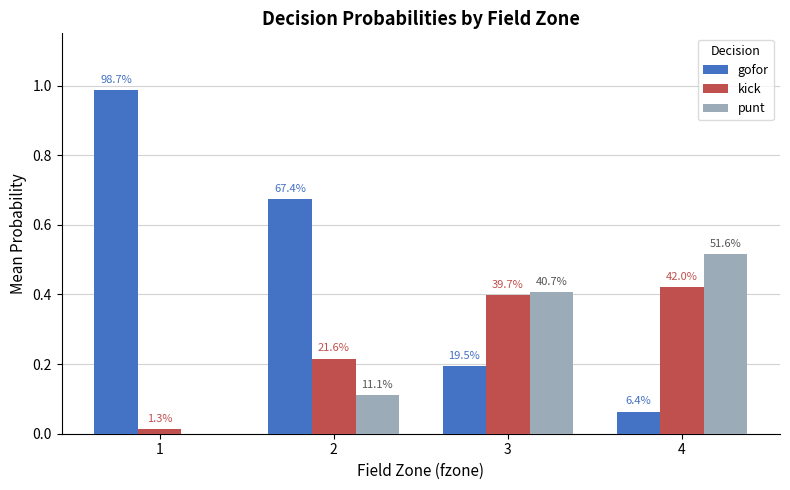

Rank the series at 4 from highest to lowest value.

punt, kick, gofor